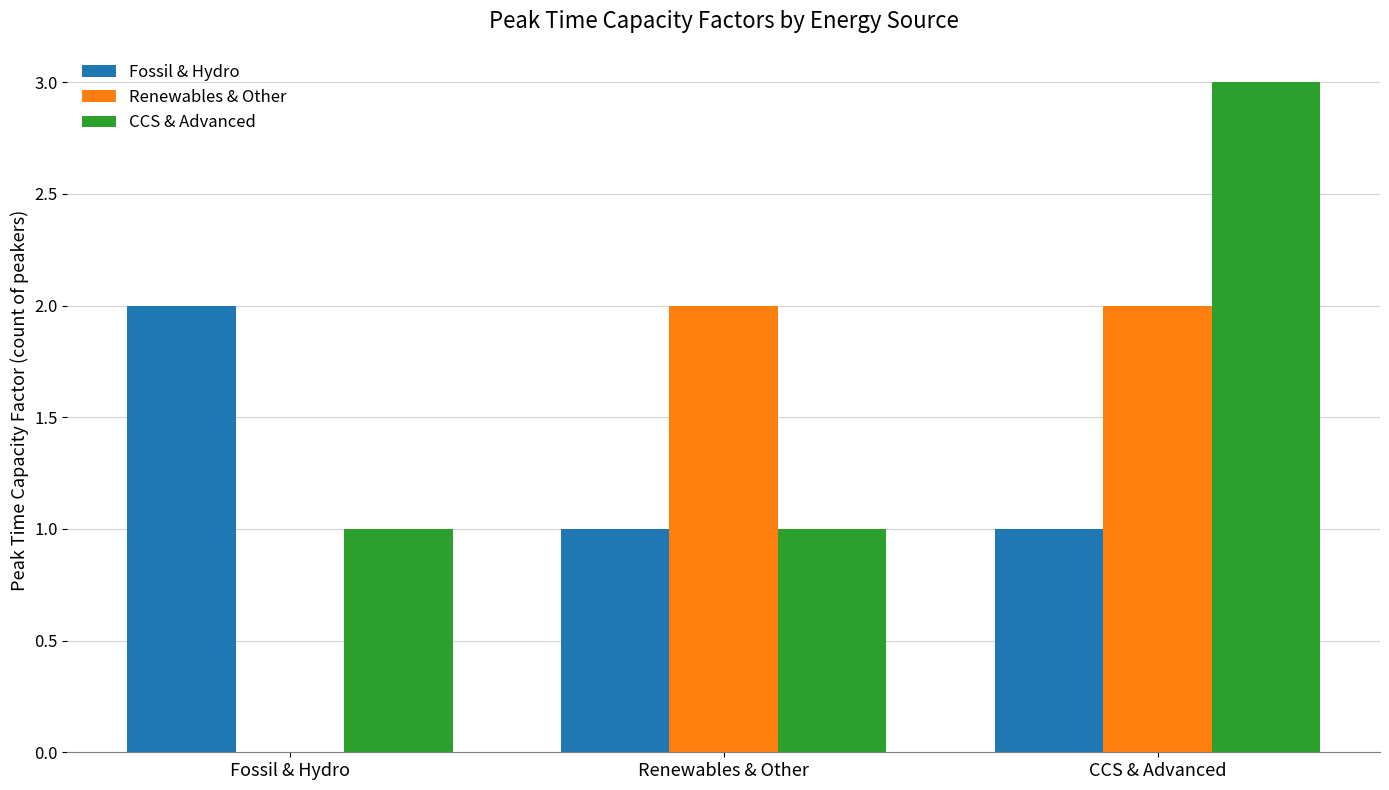

How many groups of bars are there?

3